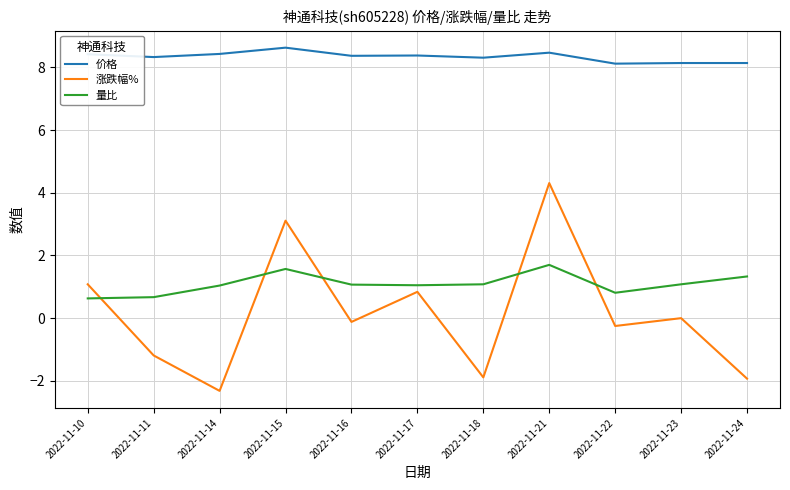

The 量比 series shows 0.3 at 2022-11-22. True or false?

False